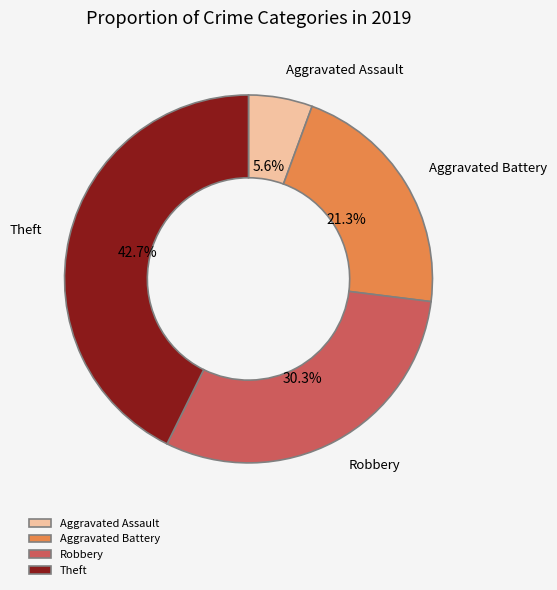

What is the largest slice in the pie chart?

Theft